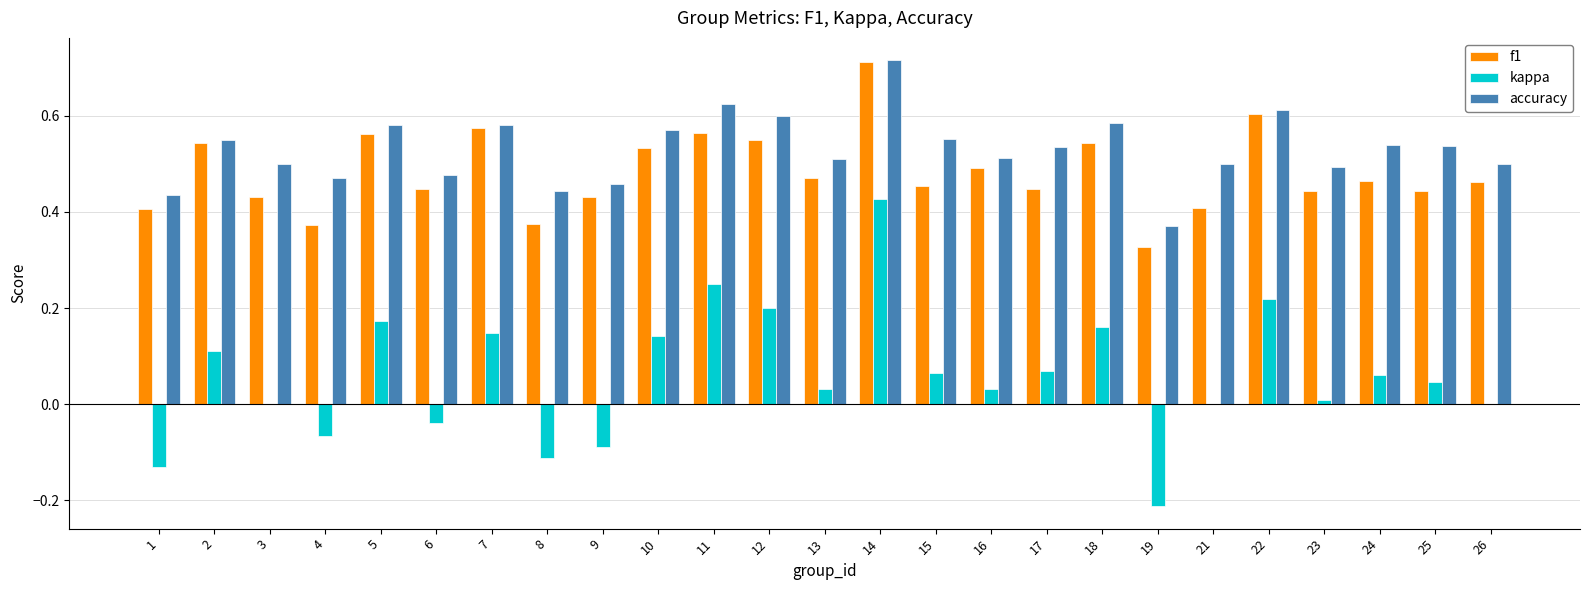

Which category has the highest value across all series?

14